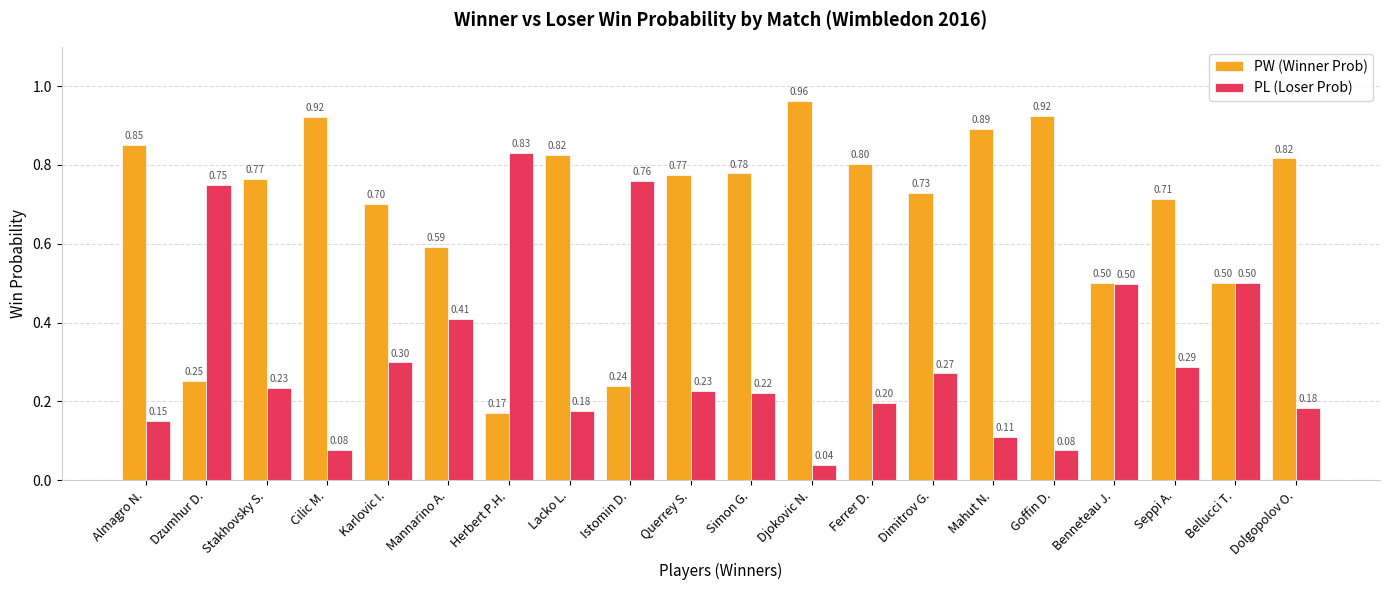

What value does the PW (Winner Prob) series have at Almagro N.?

0.8